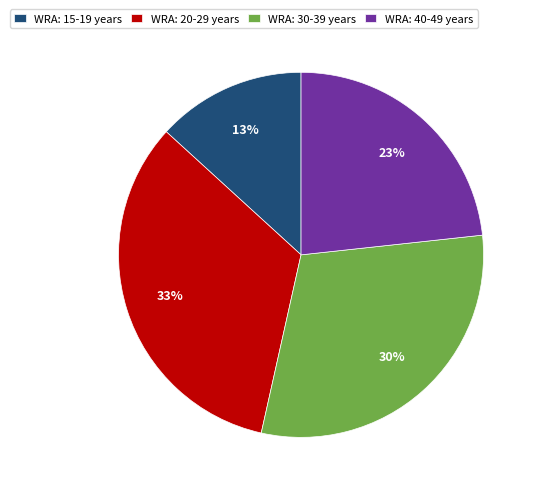

Approximately how many times larger is the value at WRA: 30-39 years compared to WRA: 15-19 years?

2.3